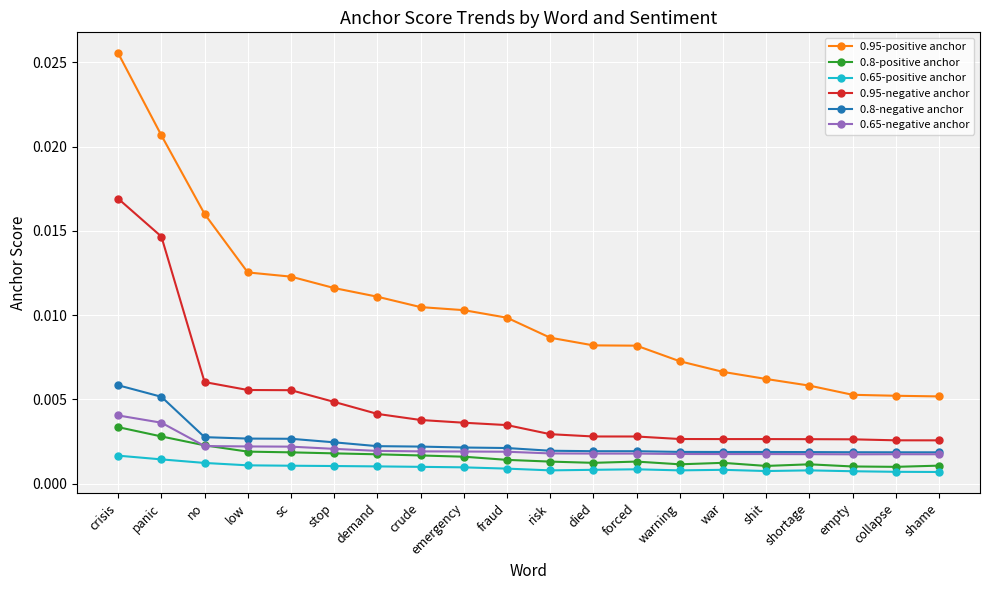

True or false: 0.8-positive anchor has more than 0 interior local peaks.

True